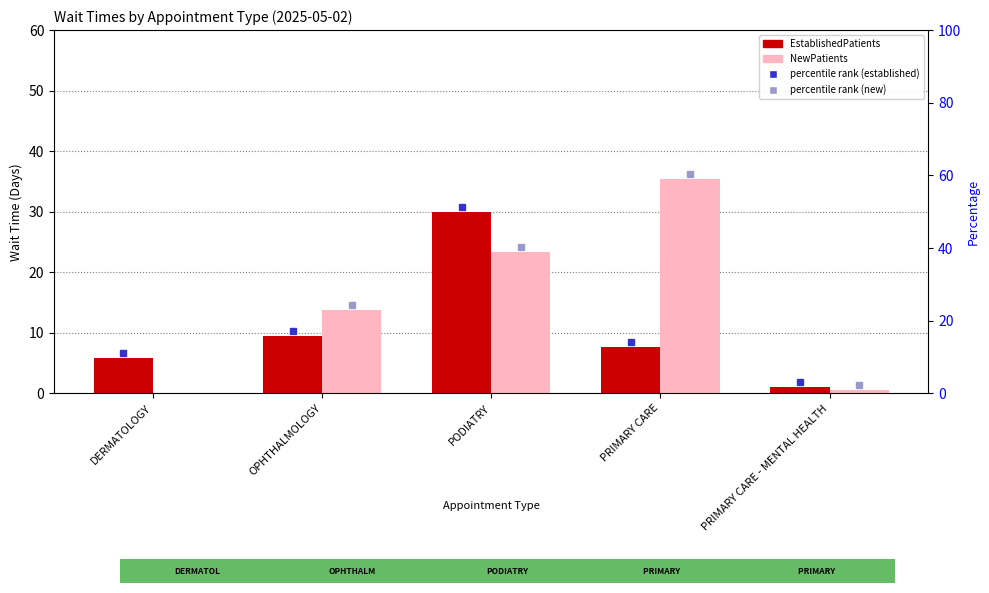

How many groups of bars are there?

5